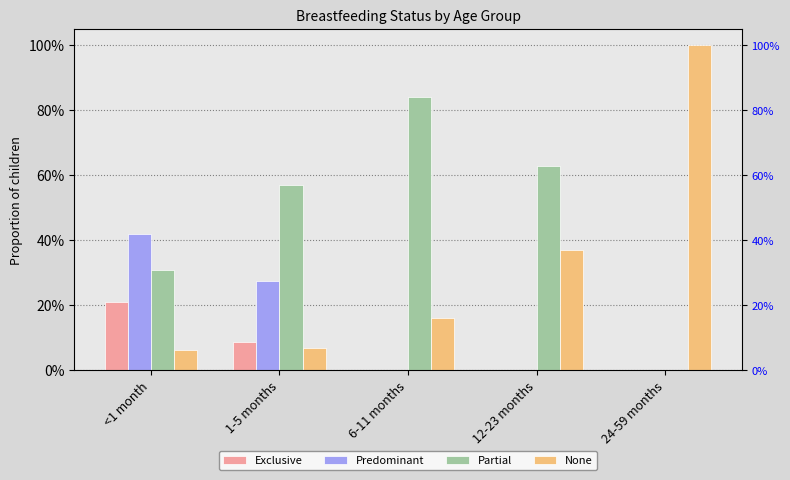

Rank the series by their maximum value, from highest to lowest.

None, Partial, Predominant, Exclusive